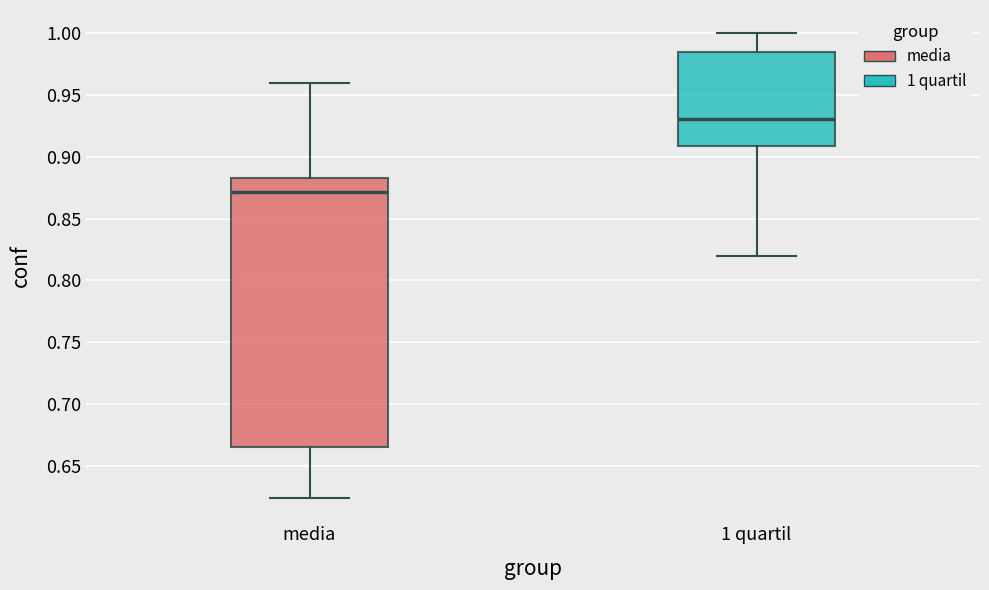

Reading left to right, read every box against the y-axis: the position of its median line, the range the box covers, and the ends of its whiskers. The values are not printed on the chart, so give them approximately, as read against the axis.

media: median 0.870, box 0.665 to 0.885, whiskers 0.625 to 0.960
1 quartil: median 0.930, box 0.910 to 0.985, whiskers 0.820 to 1.000